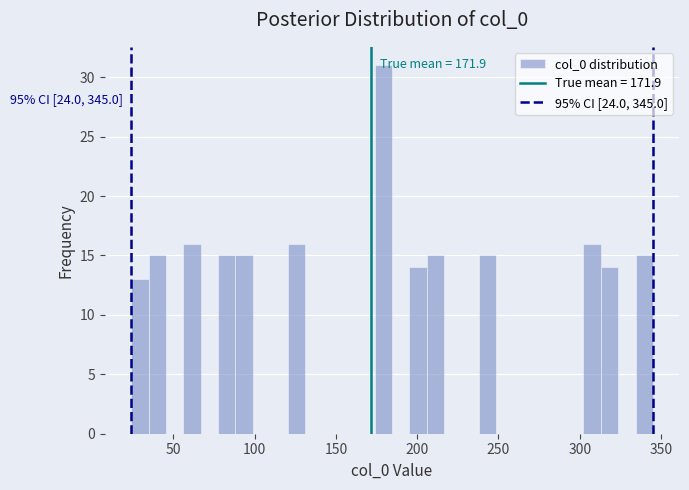

Around what value on the x-axis is the tallest bar? Give the approximate position of its centre, as read against the axis.

180